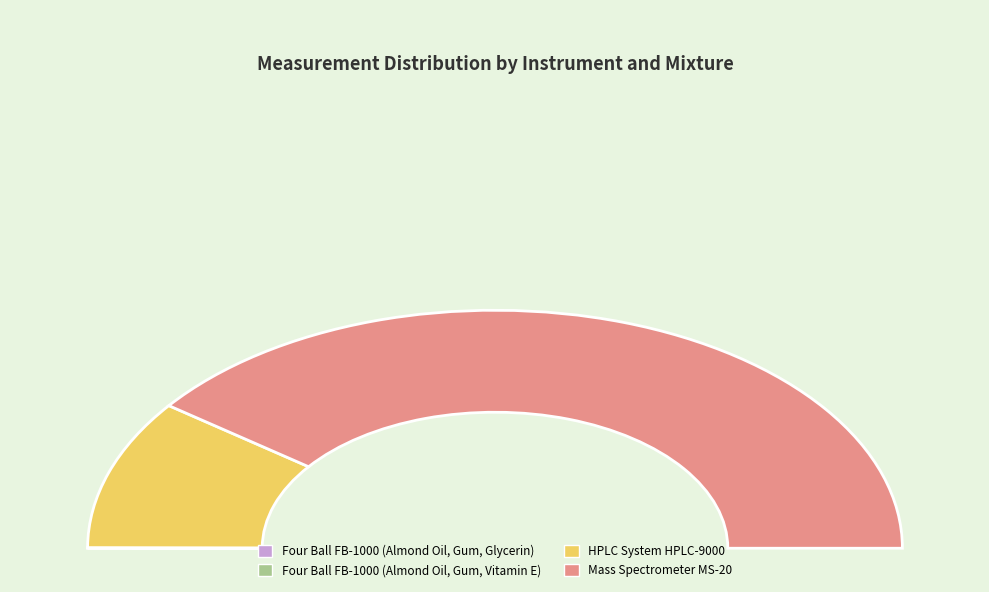

True or false: Mass Spectrometer MS-20 accounts for 74% of the total.

False